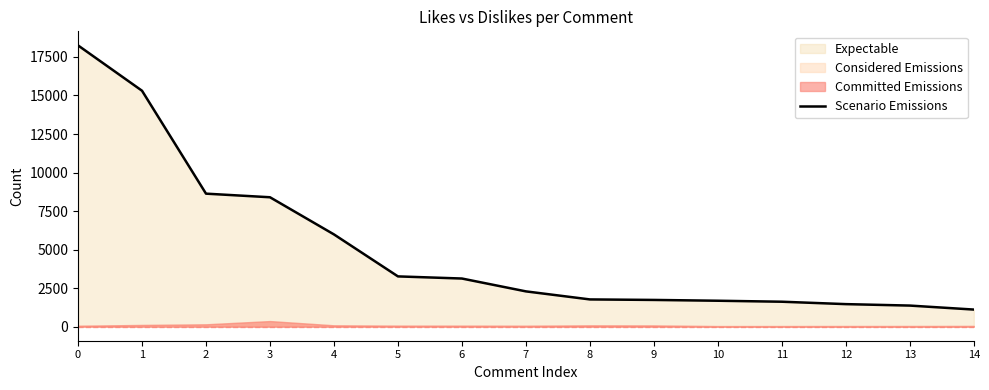

What is the average value?

5065